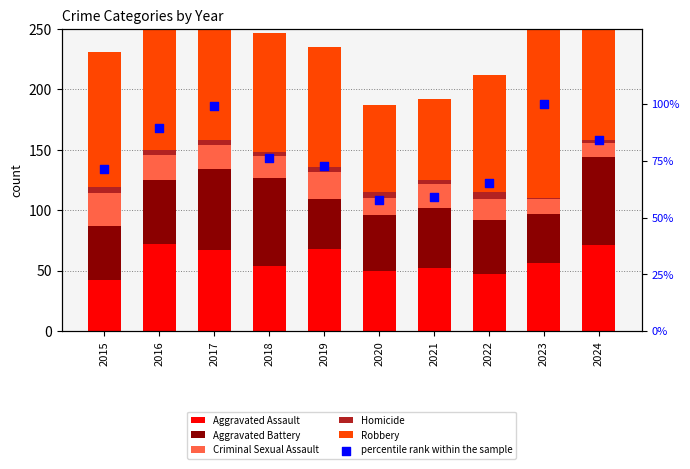

What is the total value across all series at 2015?

302.3